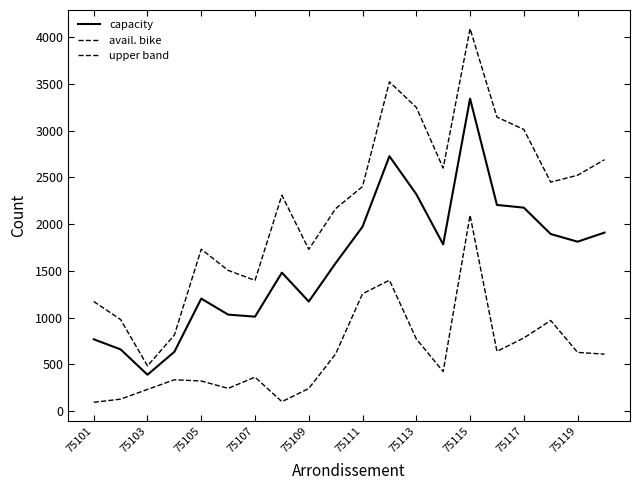

Is this an area chart (filled region under the line)?

No